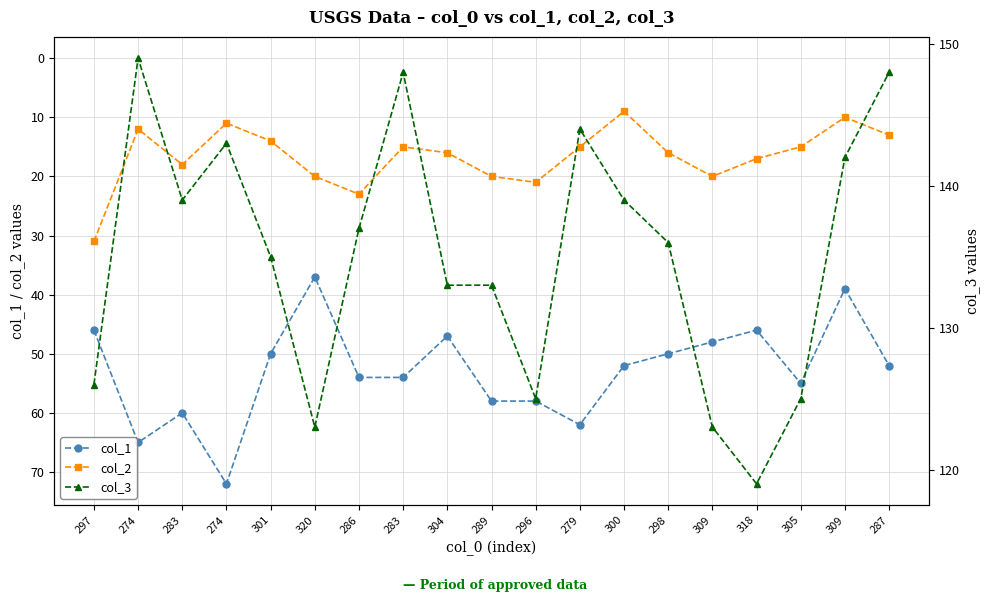

How many categories are shown in the chart?

19